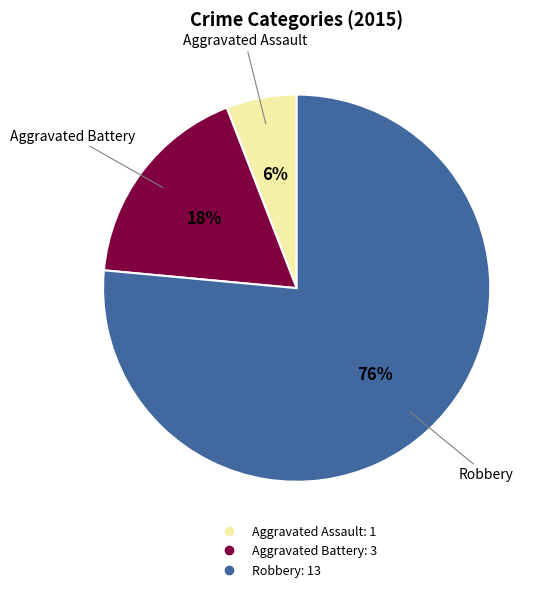

To the nearest percent, what is the combined percentage of Robbery and Aggravated Assault?

82%